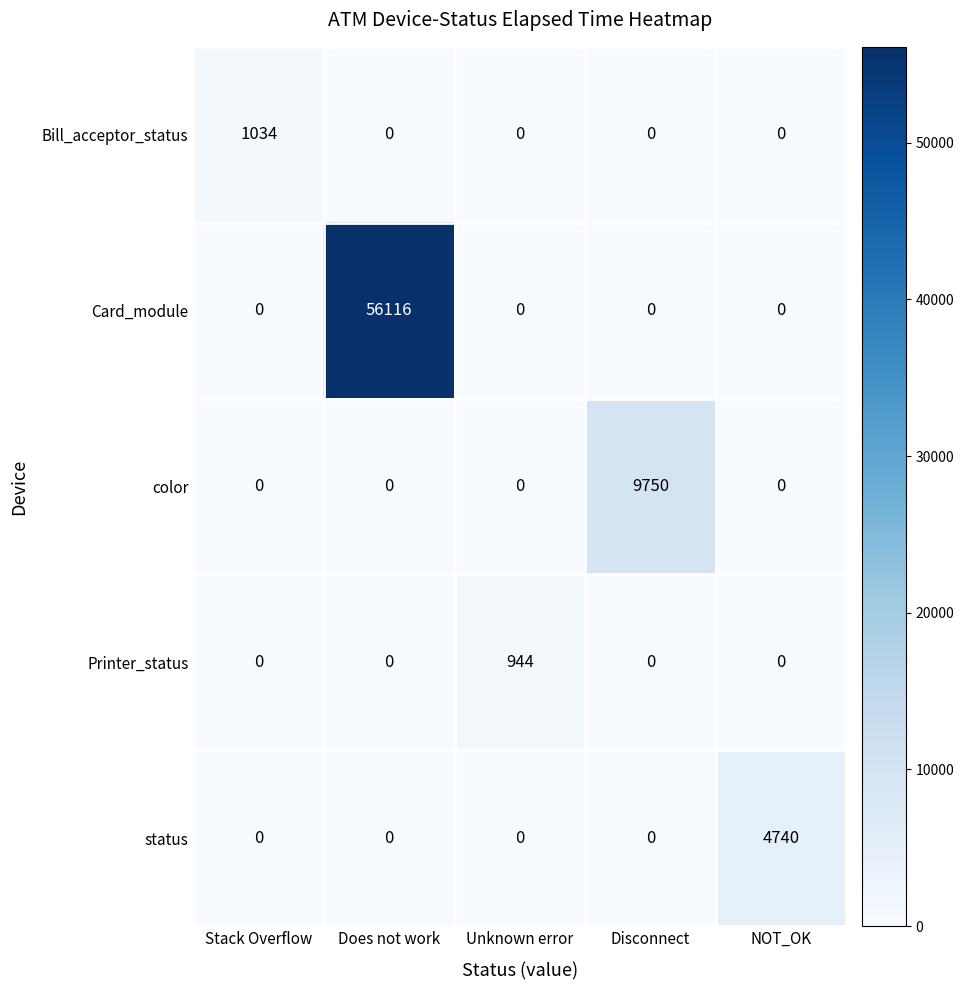

Reading left to right, extract all data points from this chart.

Bill_acceptor_status: 1034	0	0	0	0
Card_module: 0	56116	0	0	0
color: 0	0	0	9750	0
Printer_status: 0	0	944	0	0
status: 0	0	0	0	4740